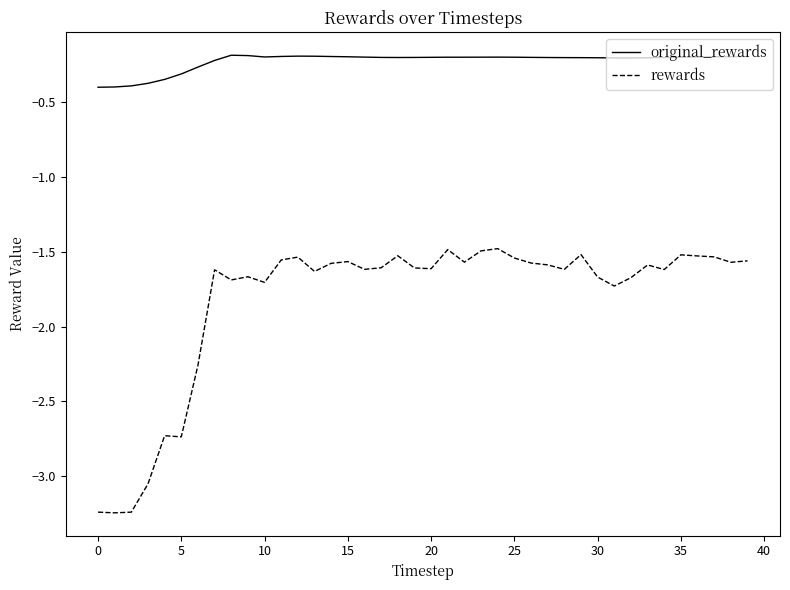

Which series has the largest range (max minus min)?

rewards